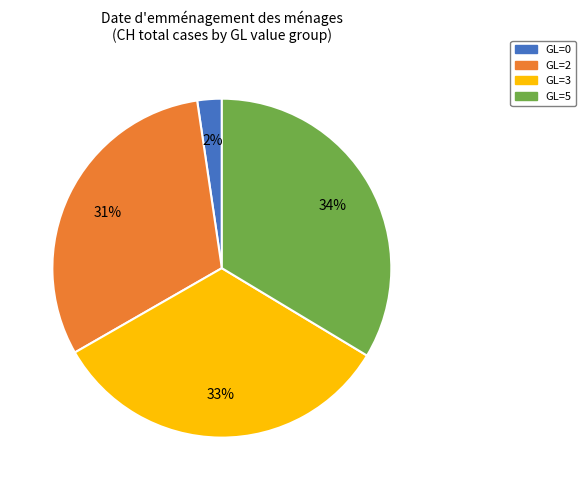

The GL=5 slice represents 23% of the pie. True or false?

False